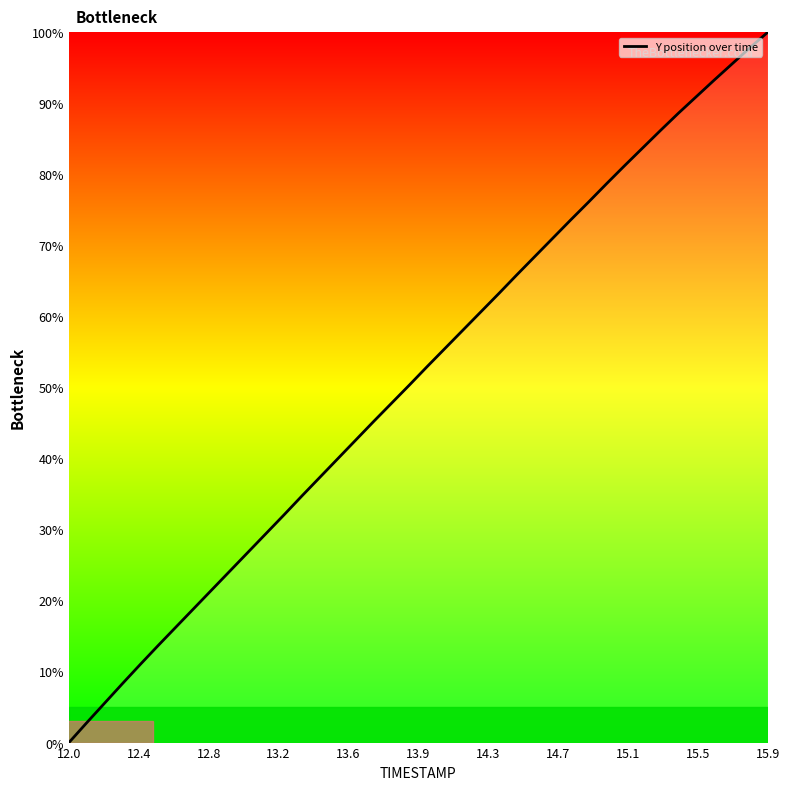

Reading left to right, list all the values displayed in this chart.

0.0	2.8	5.6	8.3	11.0	13.7	16.3	19.0	21.6	24.2	26.8	29.4	32.0	34.7	37.3	40.0	42.6	45.2	47.8	50.3	53.0	55.5	58.1	60.7	63.2	65.9	68.4	71.0	73.6	76.1	78.7	81.2	83.7	86.1	88.6	90.9	93.2	95.5	97.8	100.0